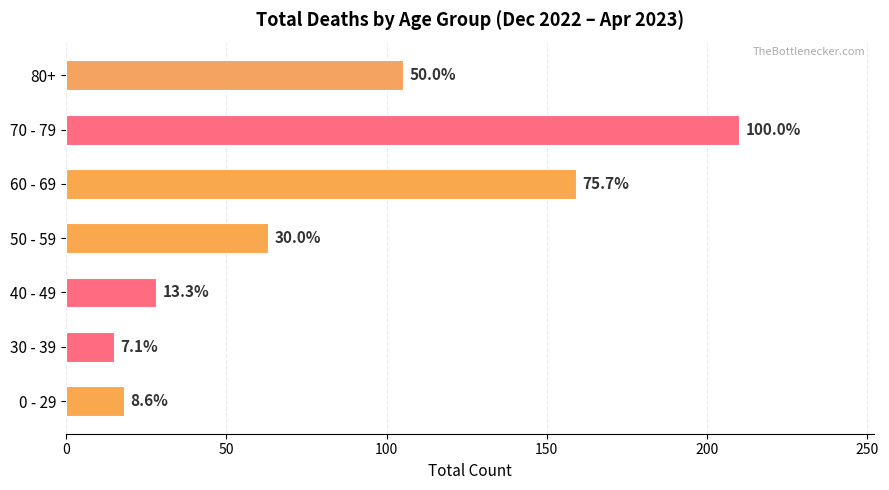

How many bars are there in total?

7